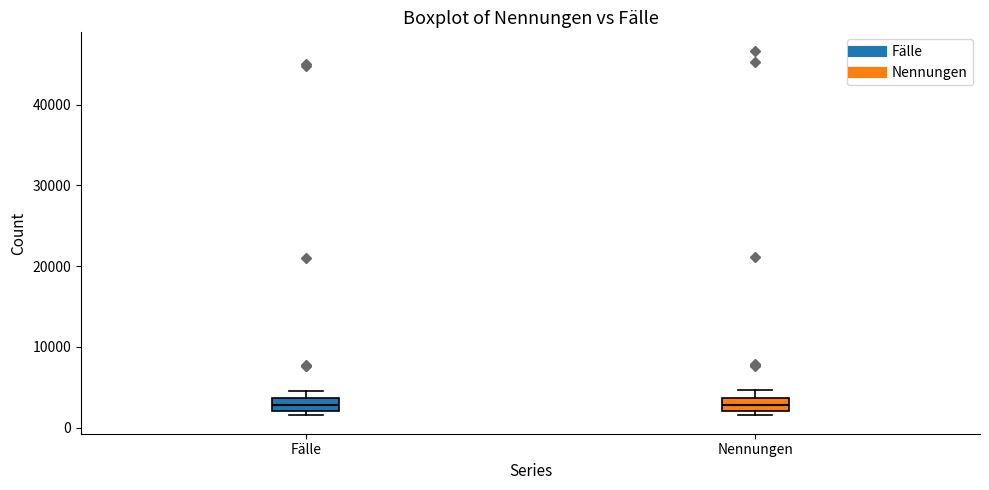

Reading left to right, transcribe this box plot: for each box, give where its median line is, the range the box spans, and where its two whiskers end, as read against the y-axis. The values are not printed on the chart, so give them approximately, as read against the axis.

Fälle: median 3000, box 2000 to 4000, whiskers 2000 (just below the box's lower edge) to 5000
Nennungen: median 3000, box 2000 to 4000, whiskers 2000 (just below the box's lower edge) to 5000